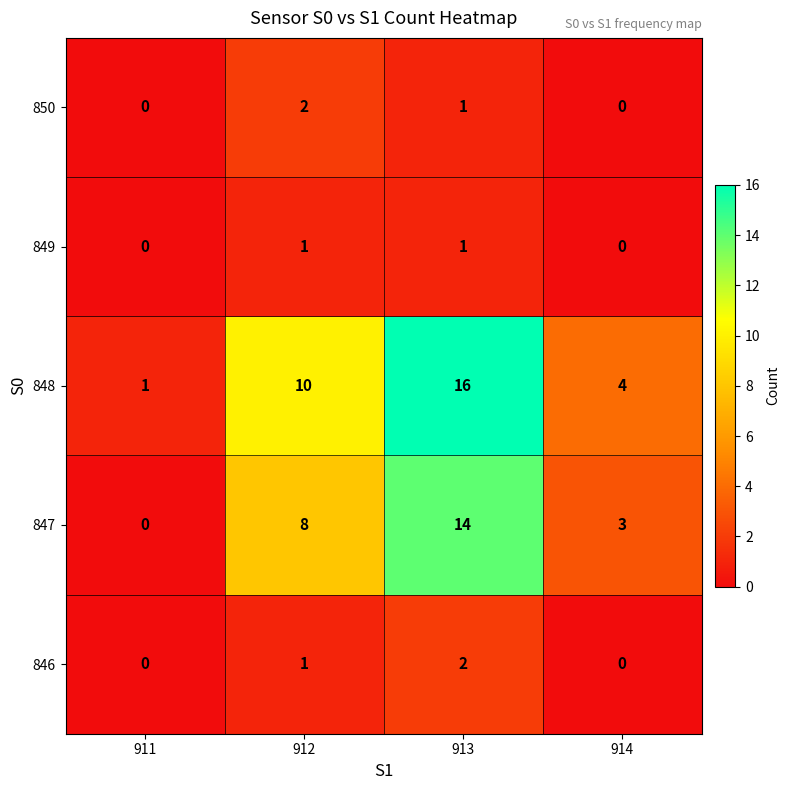

What is the total value across all series at 914?

7